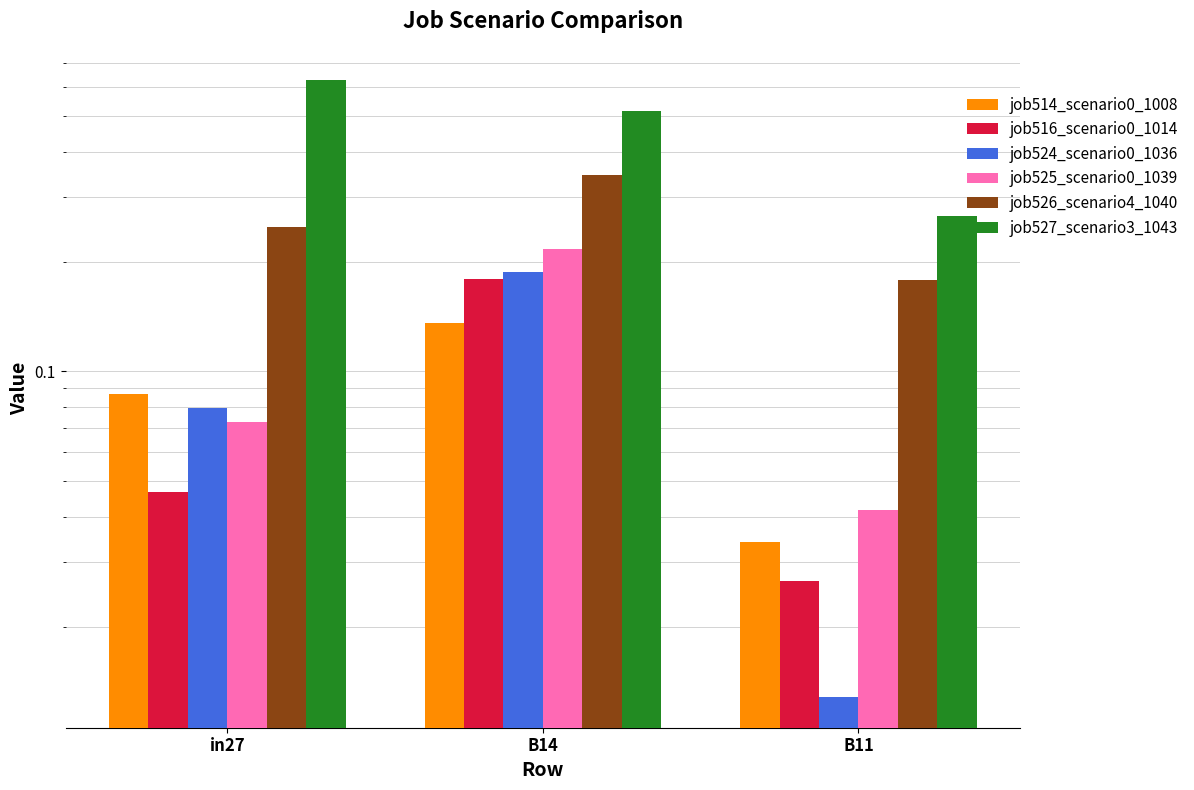

What is the label of the 3rd bar from the left?

B11